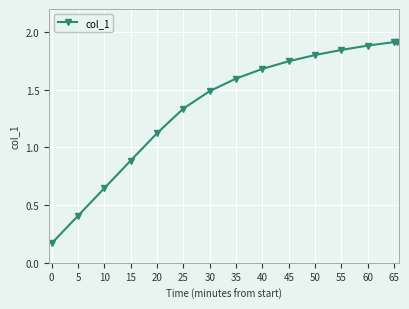

How many data points are less than 1?

4